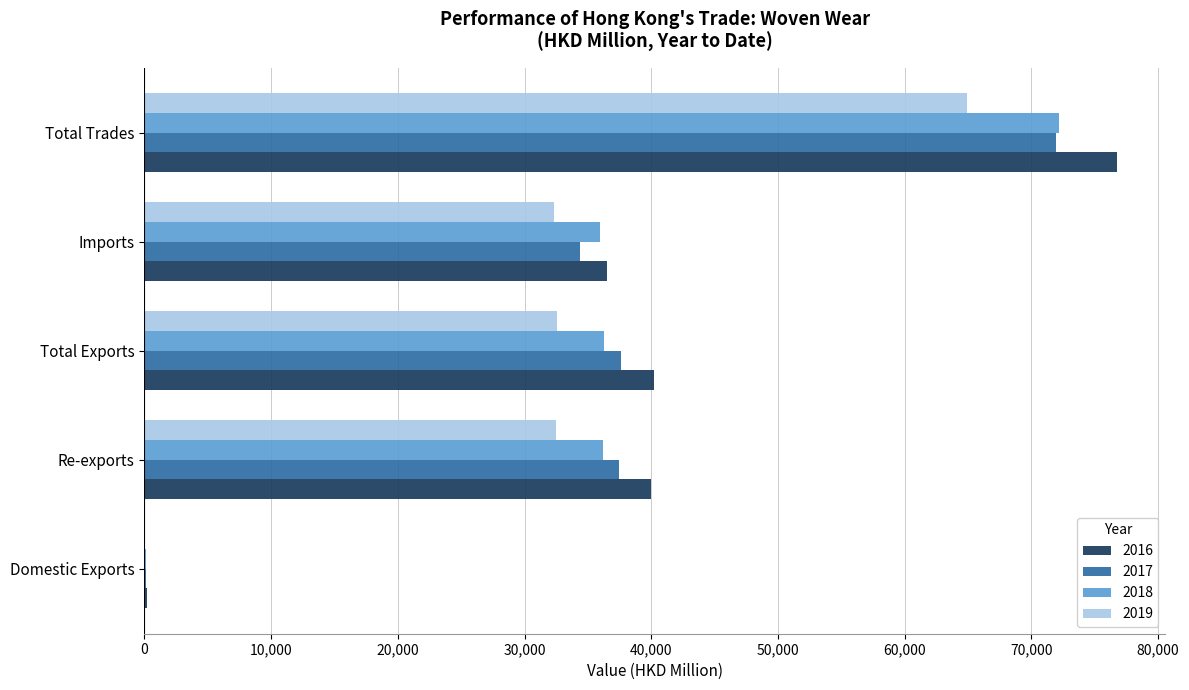

What is the total value across all series at Domestic Exports?

497.3